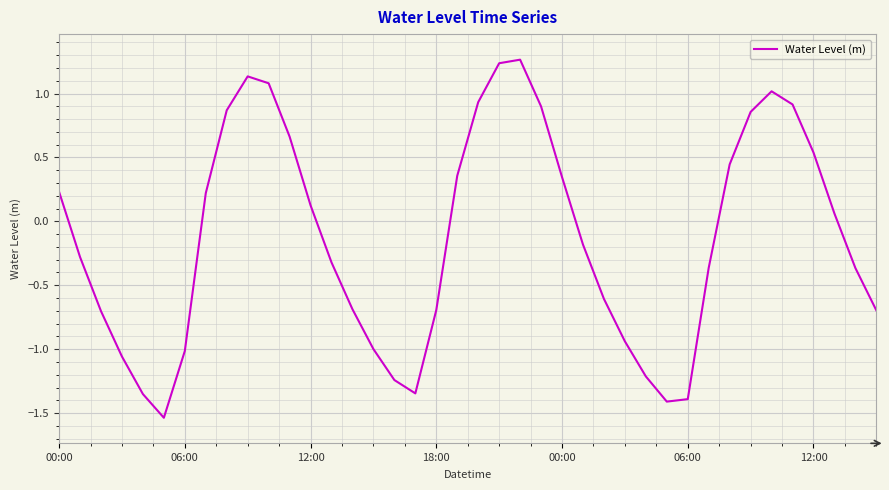

How many lines are shown in the chart?

1